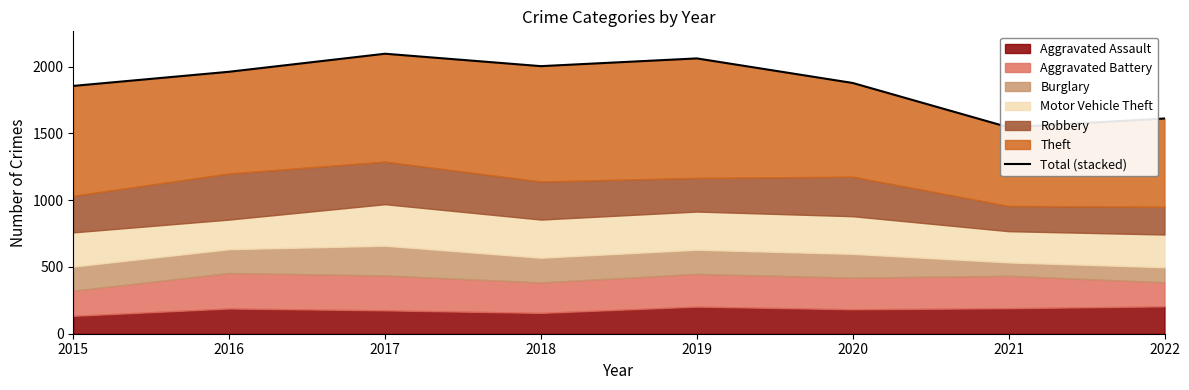

How many points are higher than both their immediate neighbors (excluding endpoints)?

2